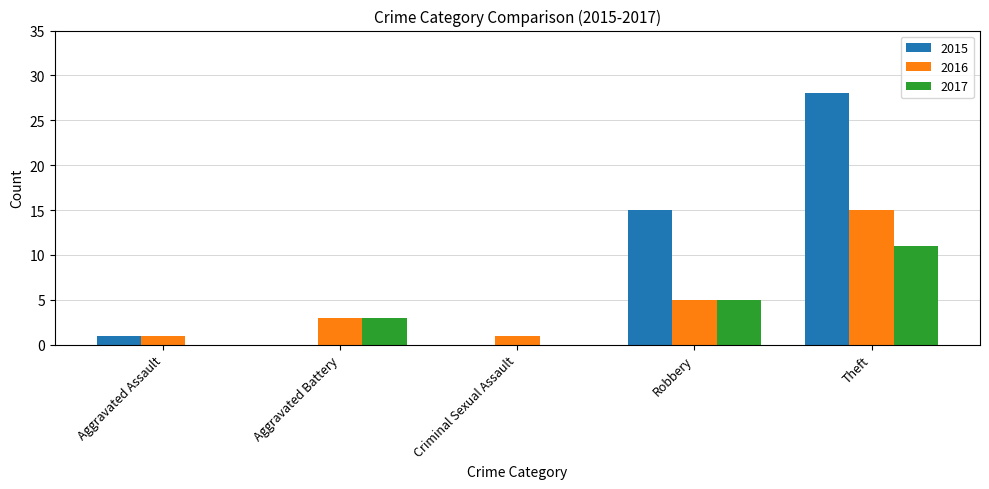

True or false: 2017 has a value of -7 at Criminal Sexual Assault.

False